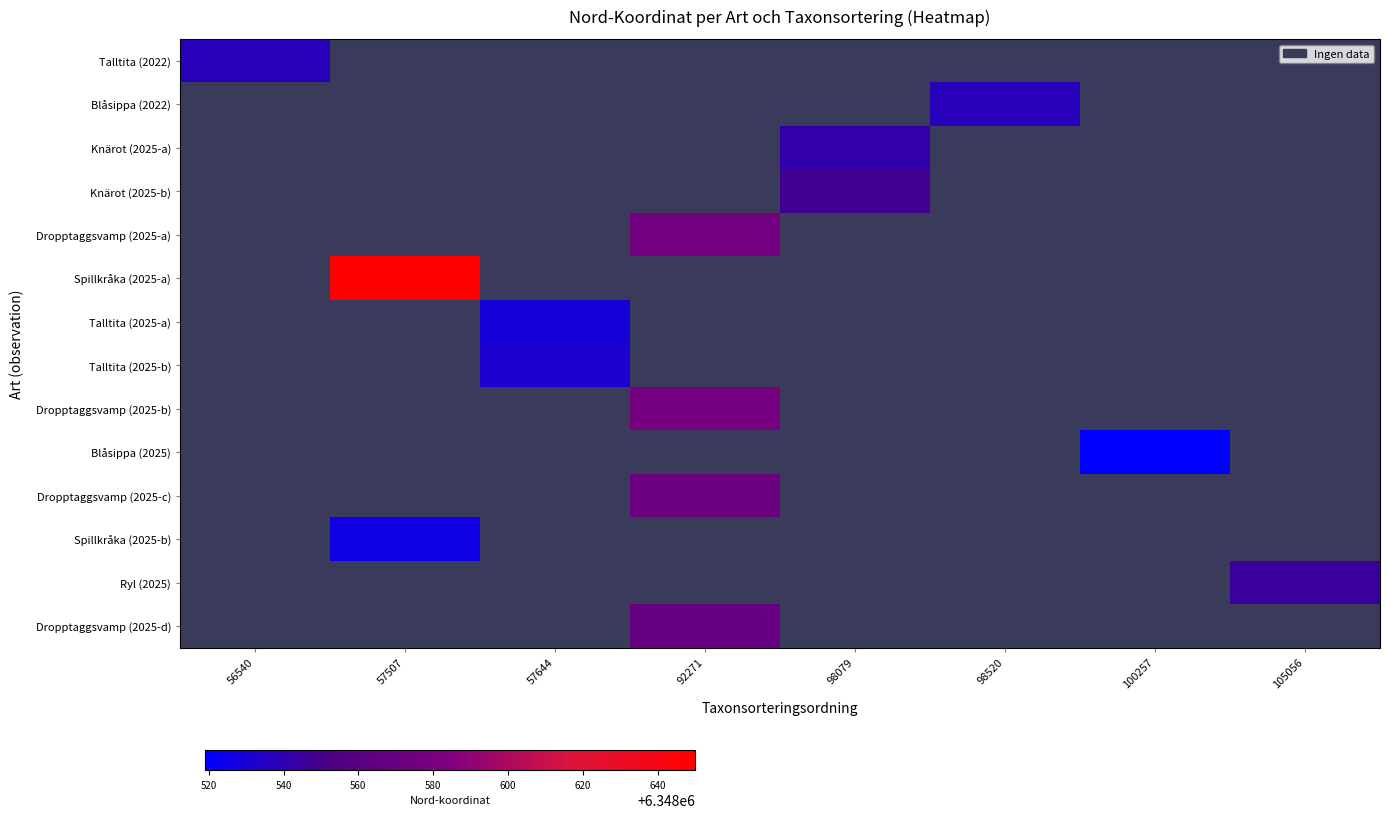

Which category has the lowest value across all series?

100257